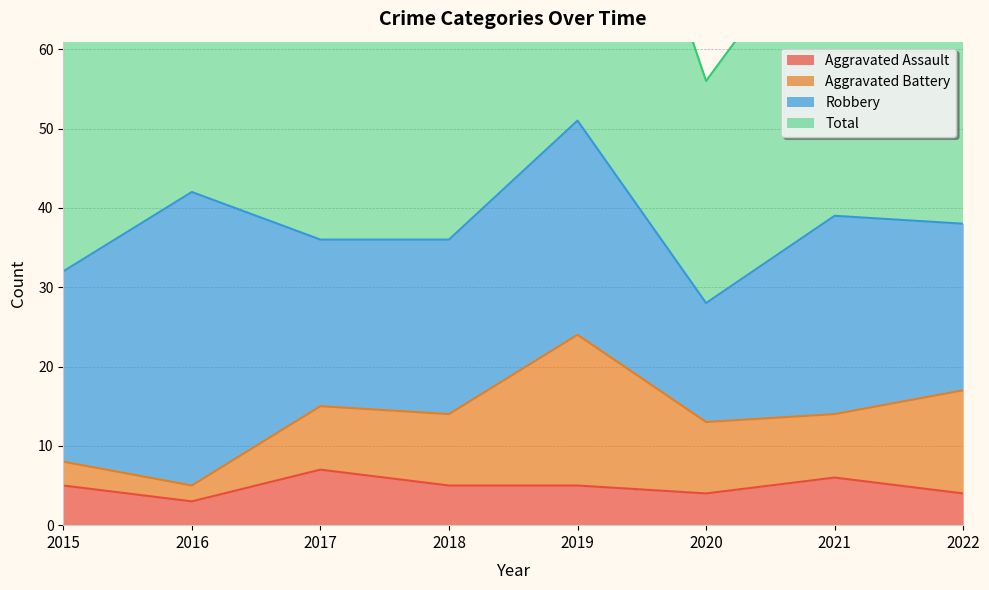

What is the sum of all Aggravated Assault values?

39